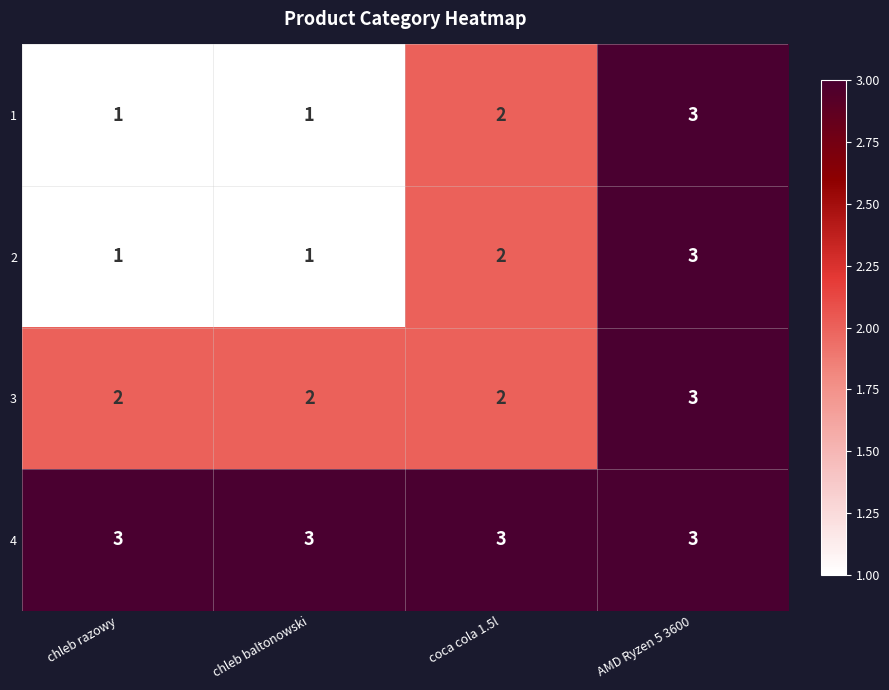

Is it true that 1 equals 1 at chleb baltonowski?

True